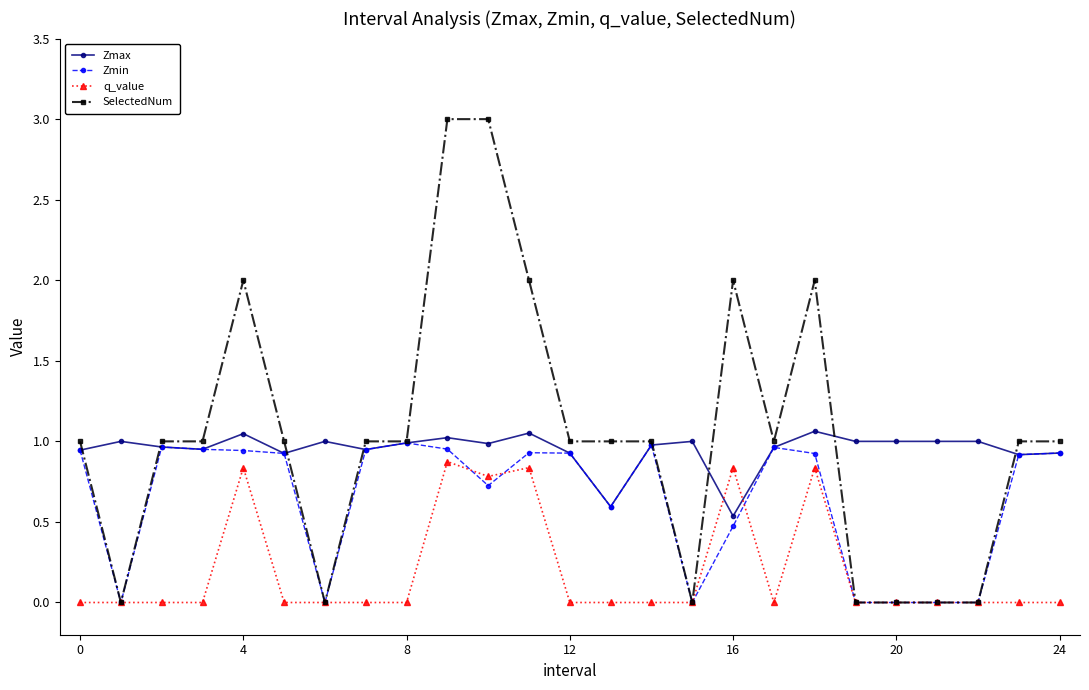

What is the maximum value shown in the chart?

3.0